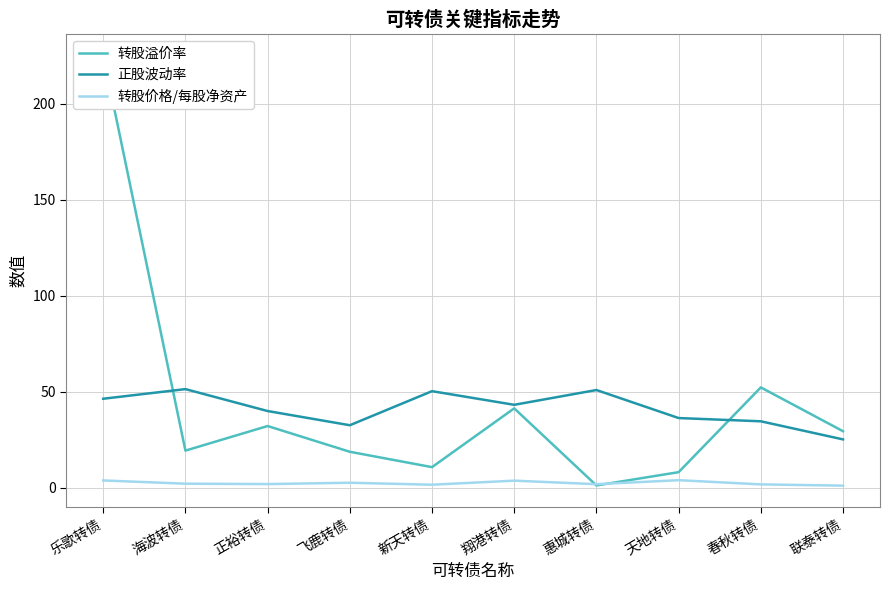

What is the difference between the maximum and minimum values in the 转股溢价率 series?

223.7